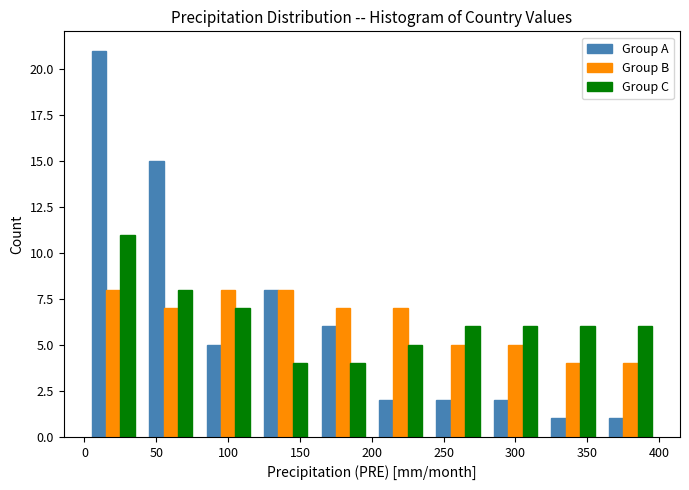

Reading left to right, transcribe this chart: for each range on the x-axis, give the height of each series' bar. The values are not printed on the chart, so give them approximately, as read against the axis.

0 to 40: Group A=21	Group B=8	Group C=11
40 to 80: Group A=15	Group B=7	Group C=8
80 to 120: Group A=5	Group B=8	Group C=7
120 to 160: Group A=8	Group B=8	Group C=4
160 to 200: Group A=6	Group B=7	Group C=4
200 to 240: Group A=2	Group B=7	Group C=5
240 to 280: Group A=2	Group B=5	Group C=6
280 to 320: Group A=2	Group B=5	Group C=6
320 to 360: Group A=1	Group B=4	Group C=6
360 to 400: Group A=1	Group B=4	Group C=6